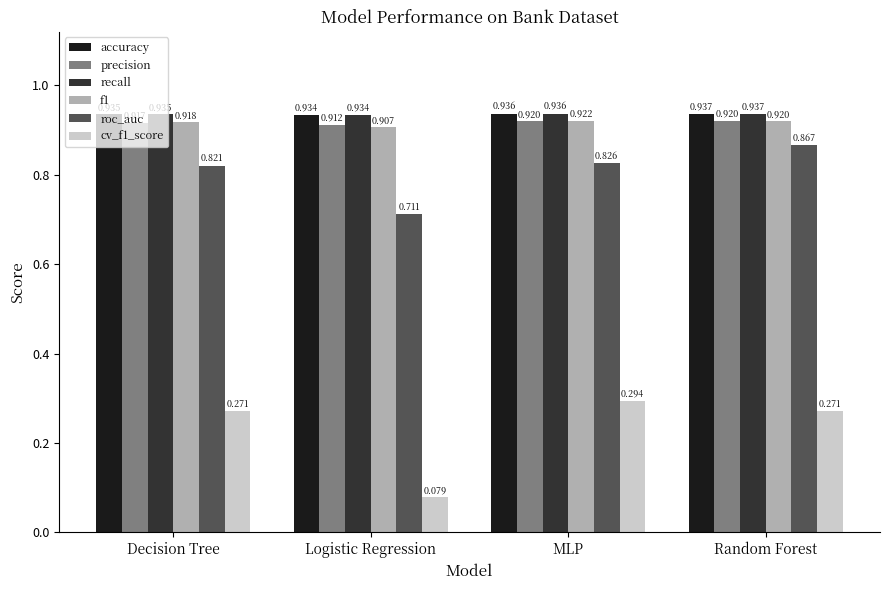

At how many categories does at least one series exceed 0?

4